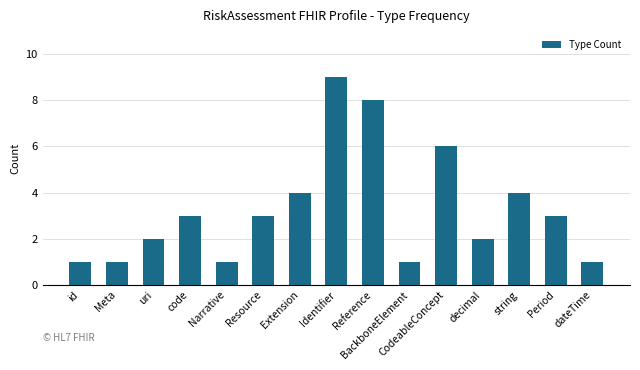

Count the number of categories in the chart.

15